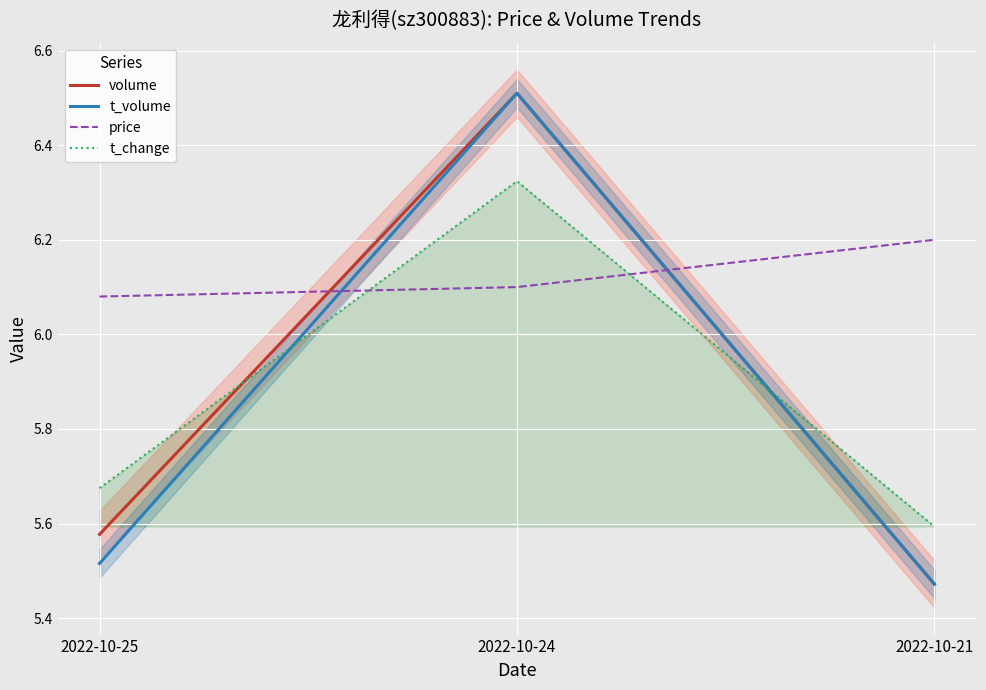

Which series has the widest spread of values?

volume